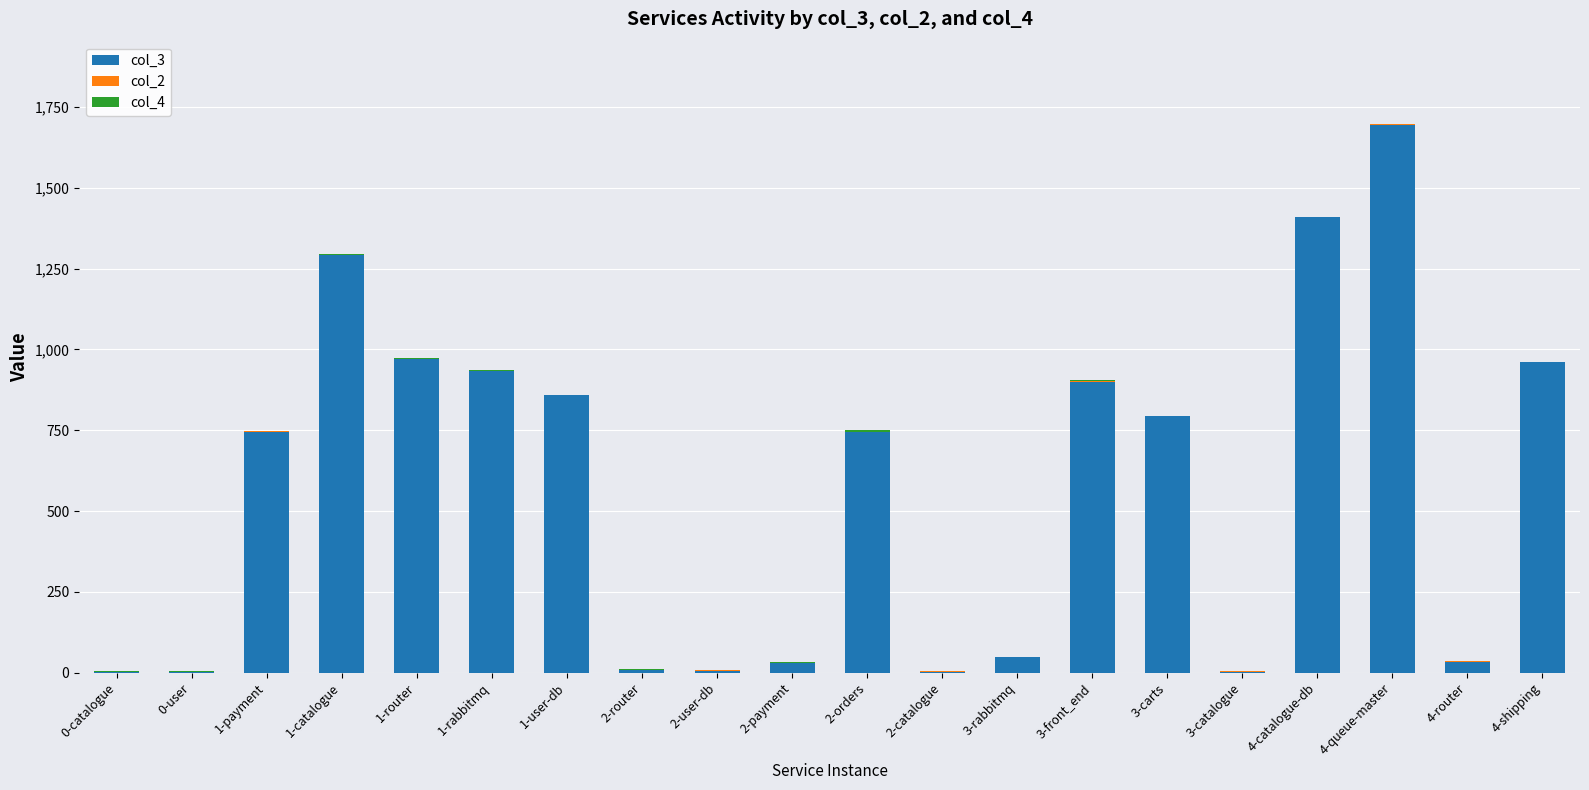

The value of col_3 at 3-front_end is 1334. True or false?

False